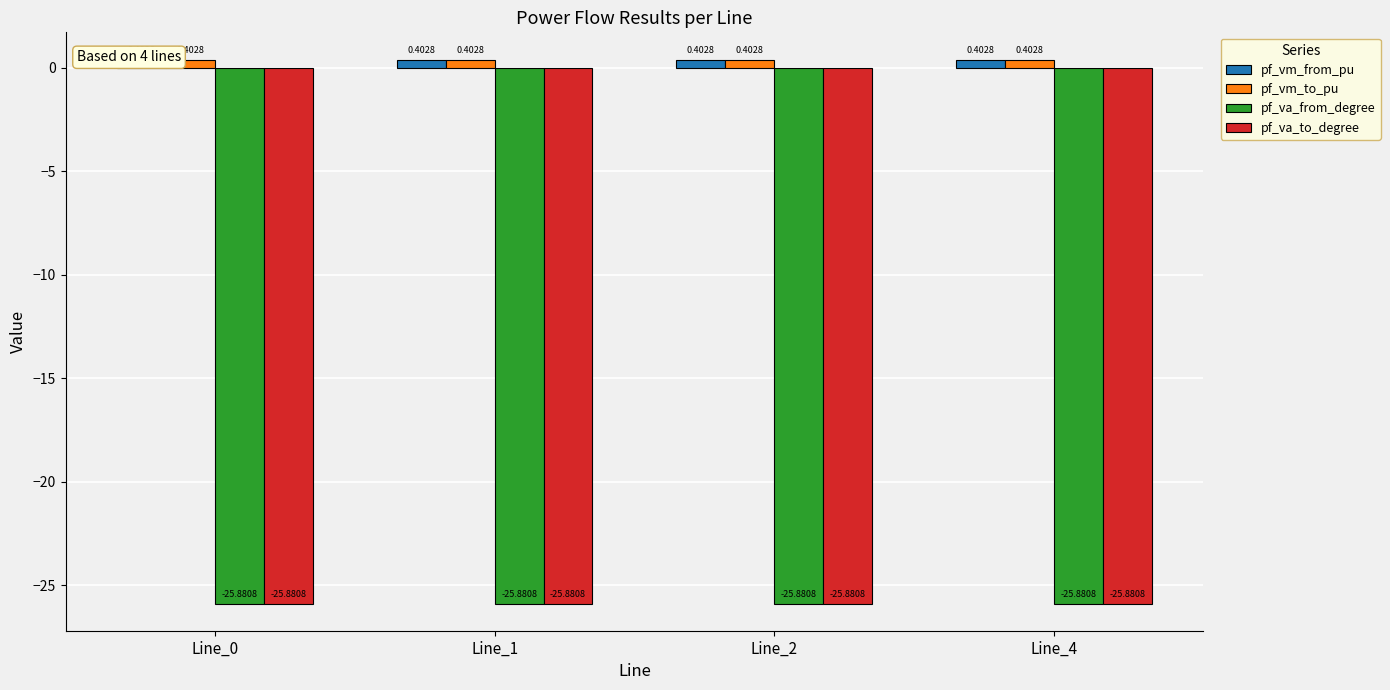

What is the maximum value for pf_vm_from_pu?

0.4